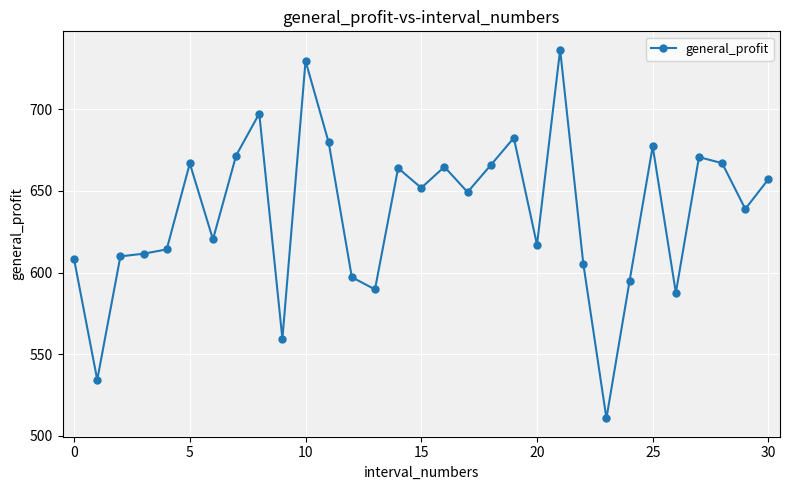

How many data points does each series have?

31